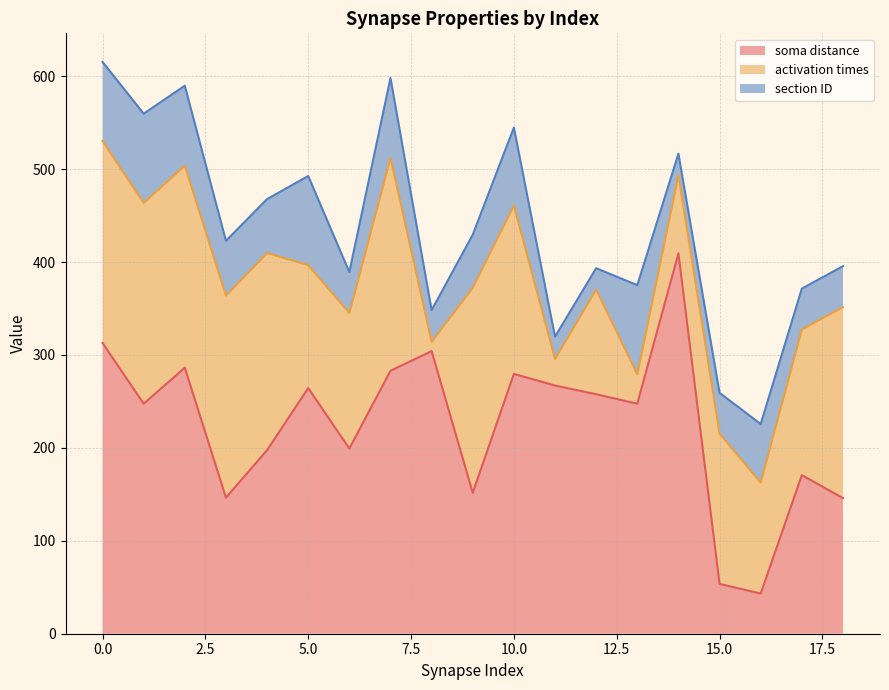

Where is the first local minimum for soma distance?

1